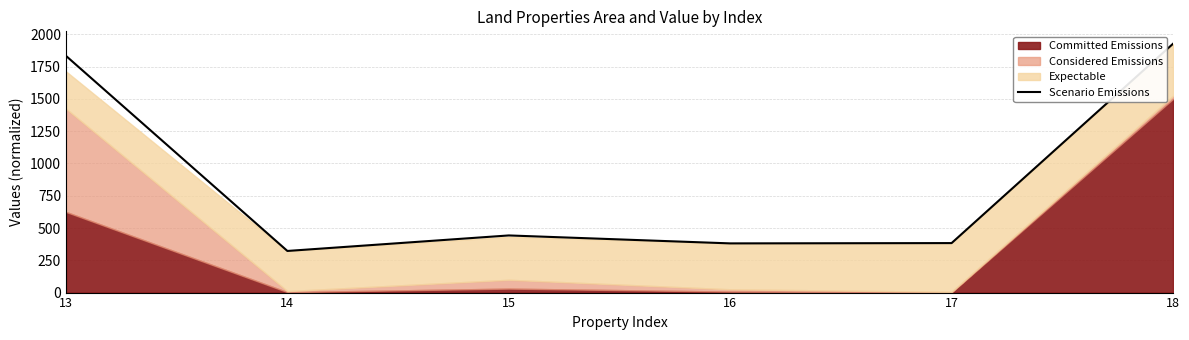

The chart shows a value of 651.8 at 17. True or false?

False